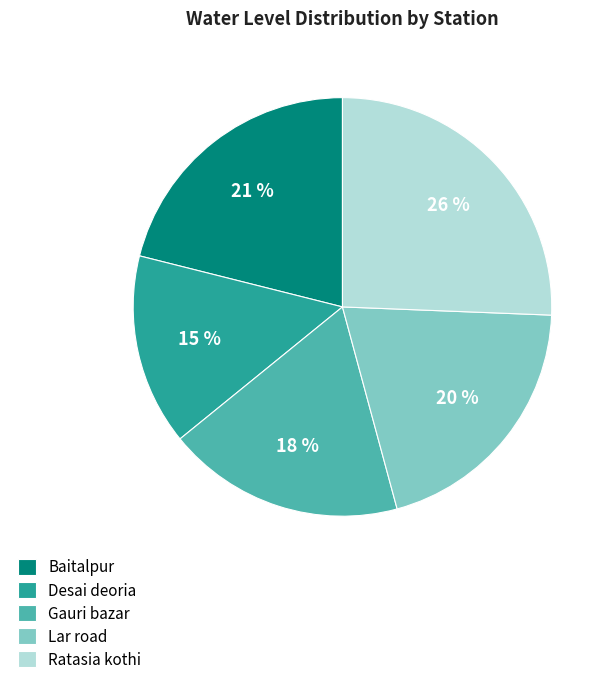

Rank the categories by value from lowest to highest.

Desai deoria, Gauri bazar, Lar road, Baitalpur, Ratasia kothi